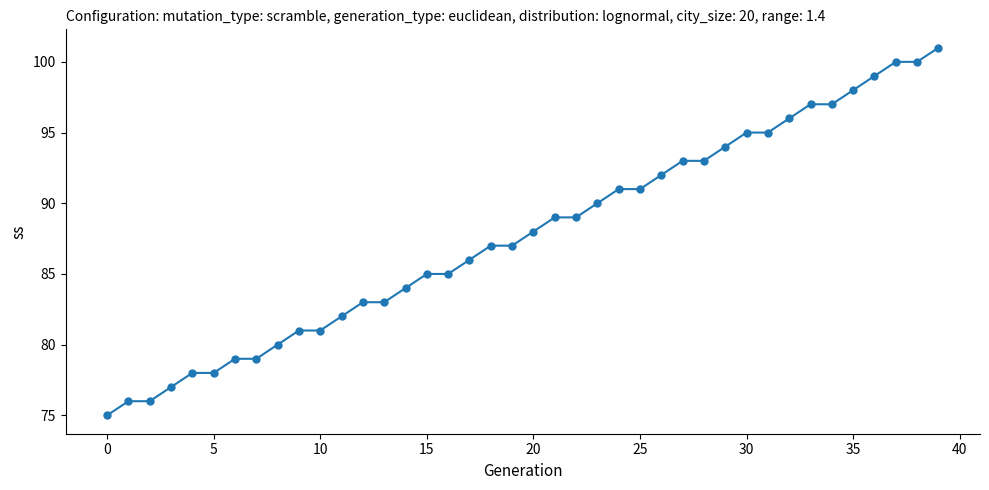

Is this an area chart (filled region under the line)?

No